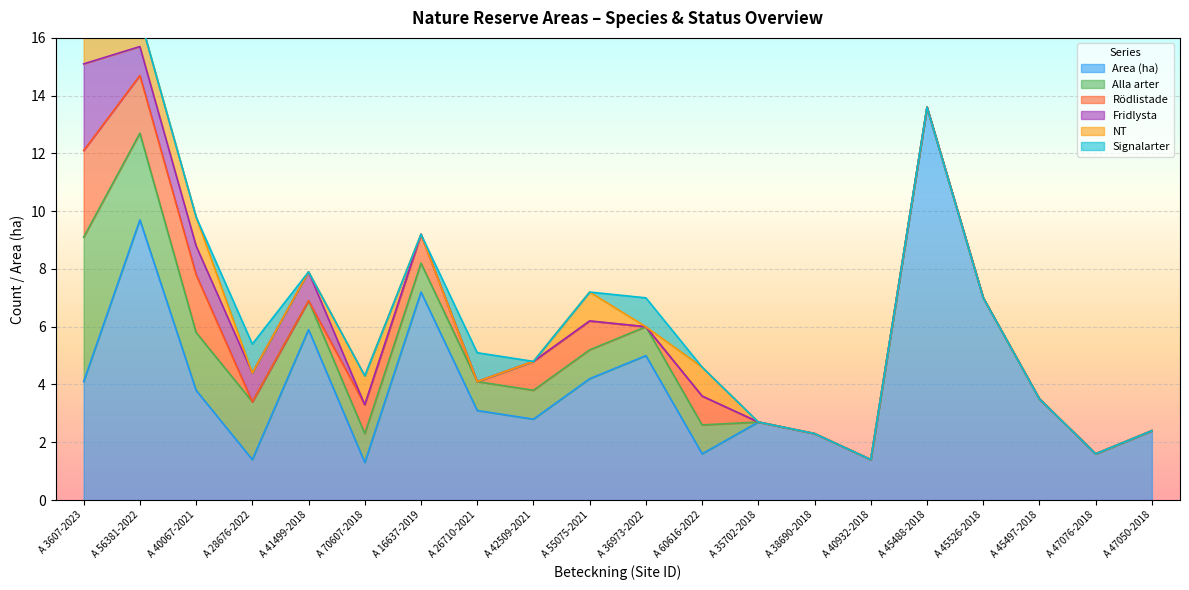

Which series has the largest total across all categories?

Area (ha)